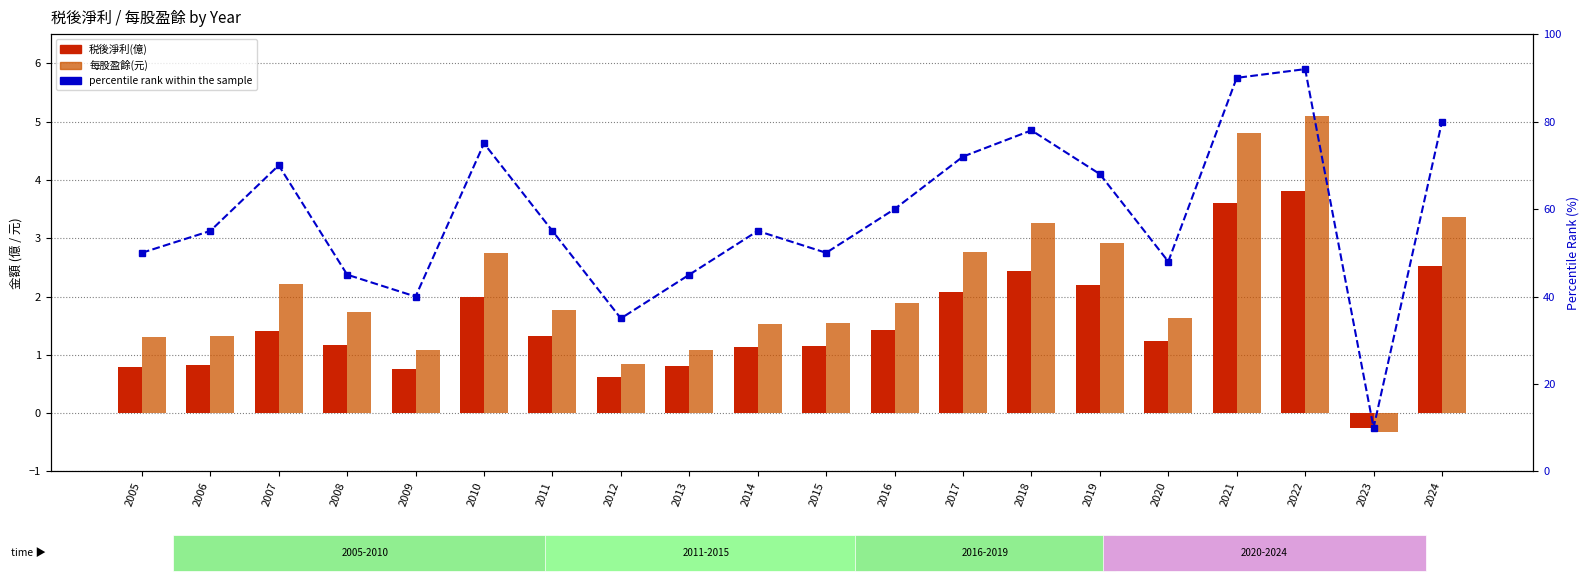

The 每股盈餘(元) series shows 2.8 at 2017. True or false?

True